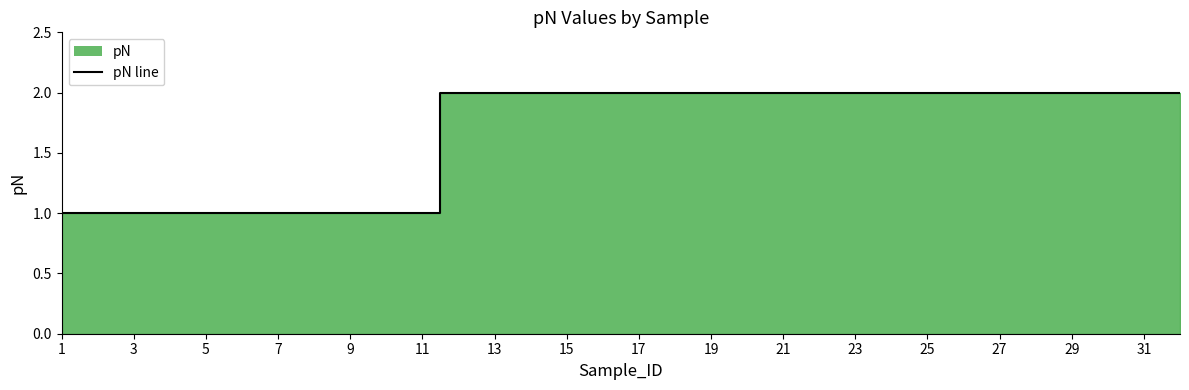

Does the chart display data point markers on the line(s)?

No